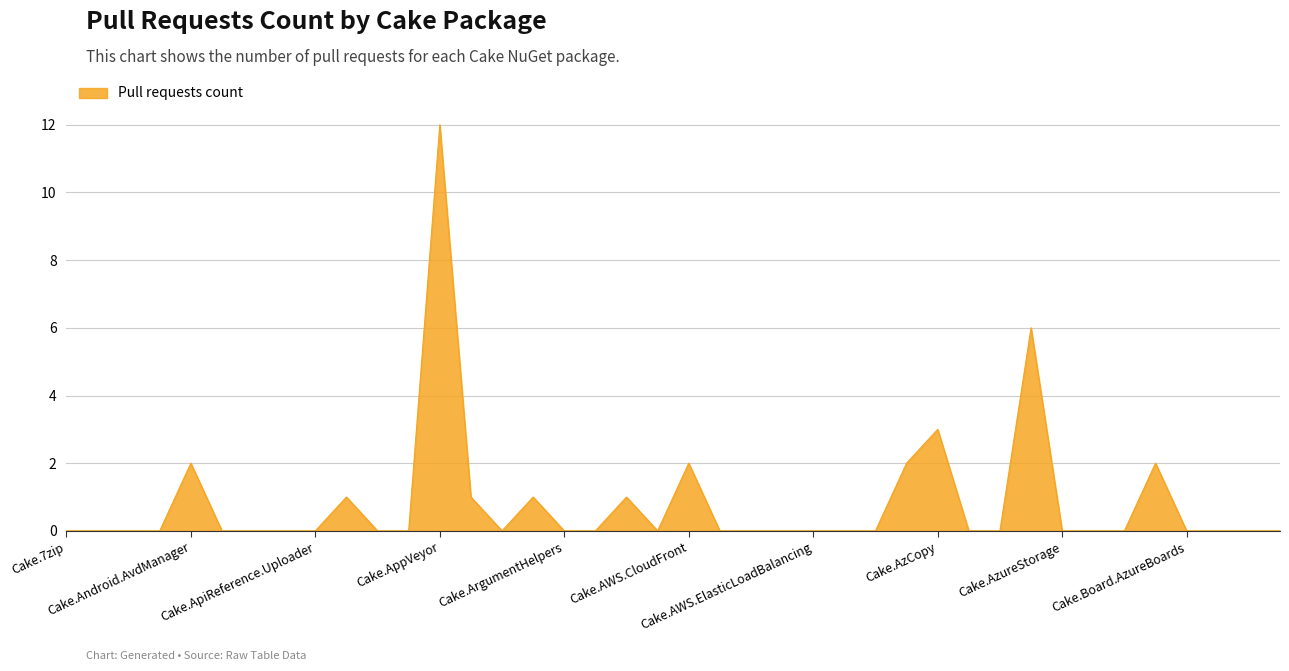

What is the difference between the maximum and minimum values?

12